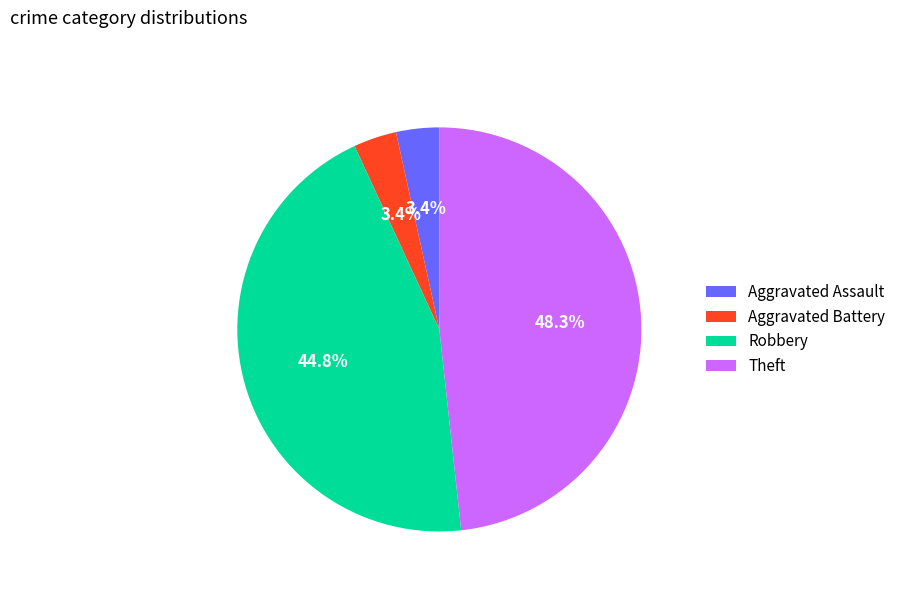

What percentage is the Aggravated Battery slice, to the nearest percent?

3%